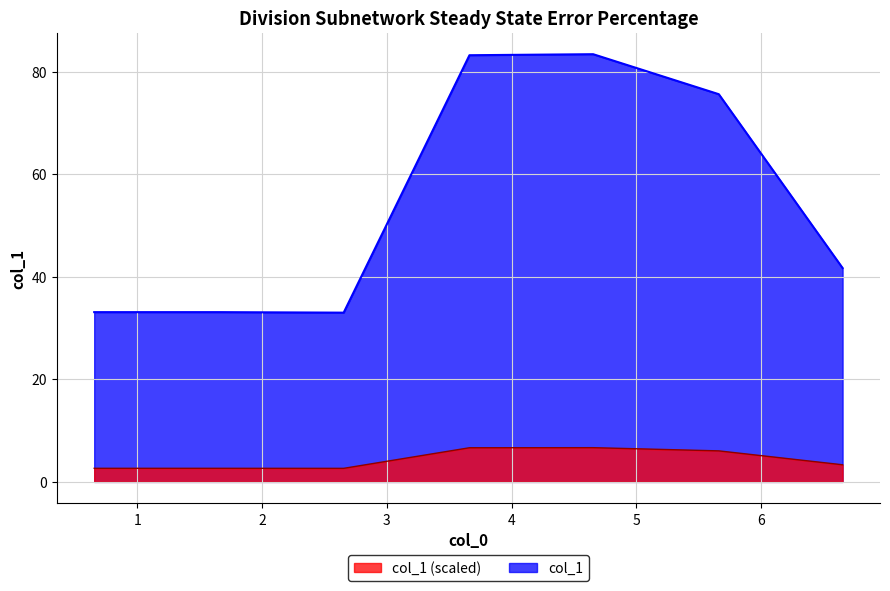

How many interior local peaks (higher than both neighbors) does the data have?

1